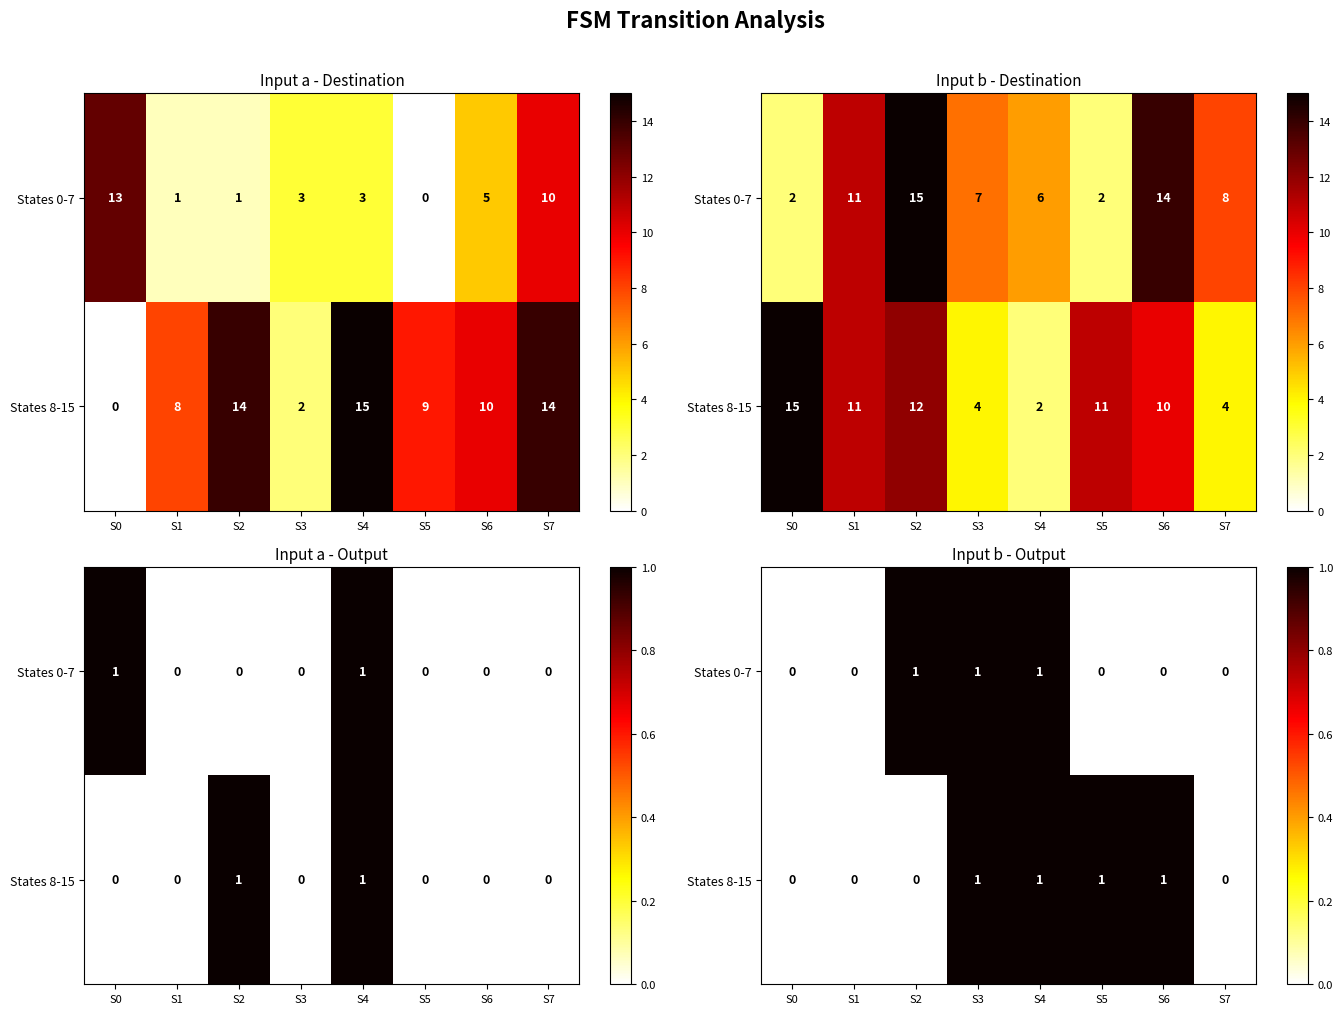

Rank the series by their average value, from lowest to highest.

States 0-7, States 8-15